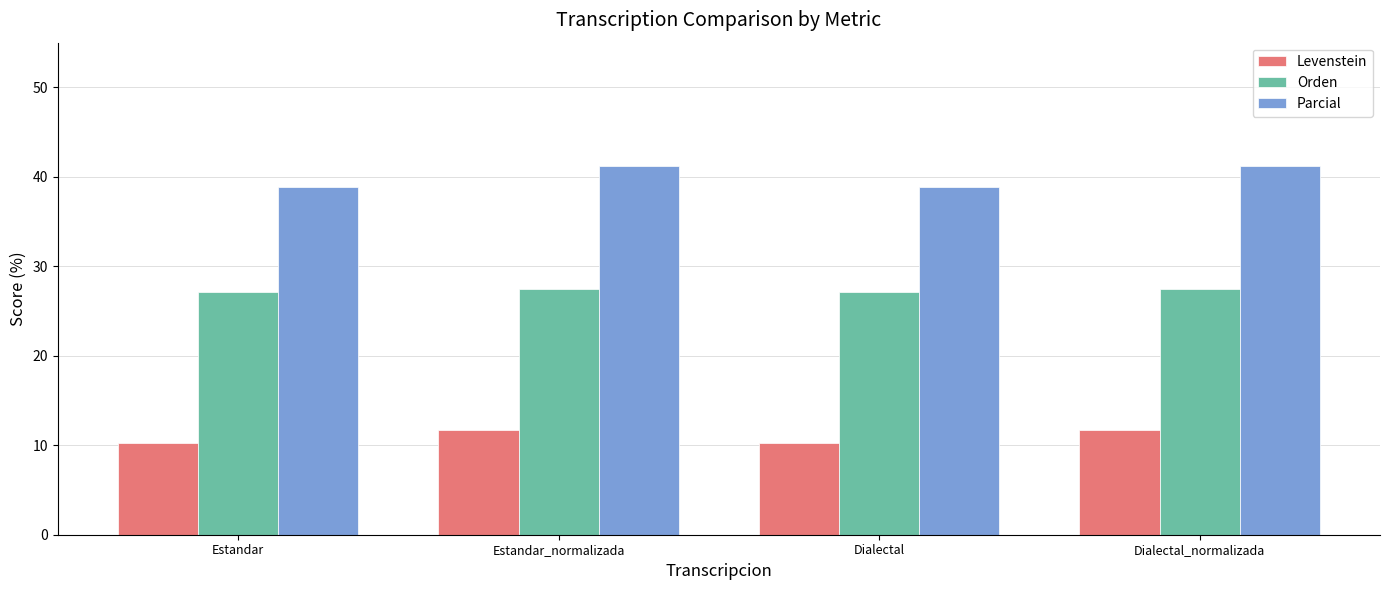

What is the highest value of the Levenstein series?

11.7